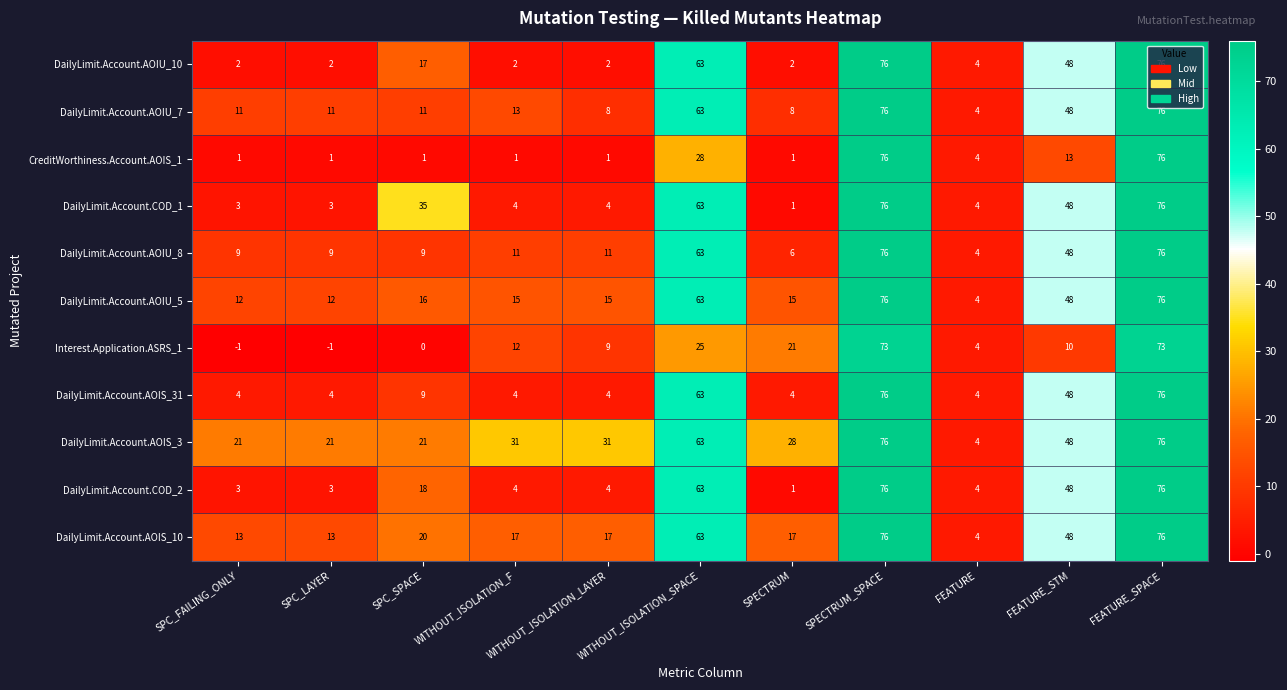

At how many categories does at least one series exceed 61?

3